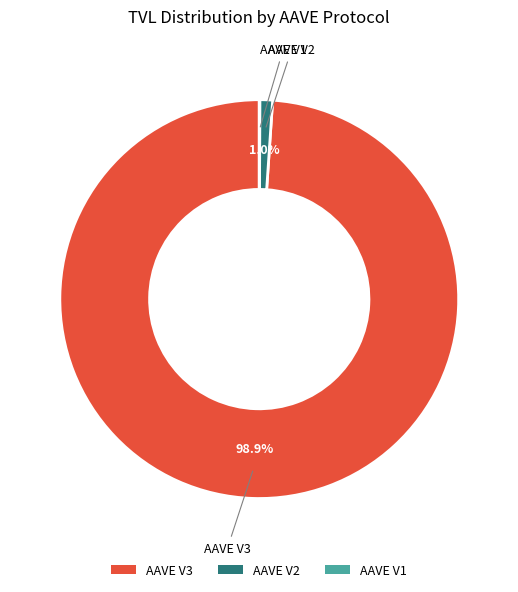

Which slice is the largest?

AAVE V3